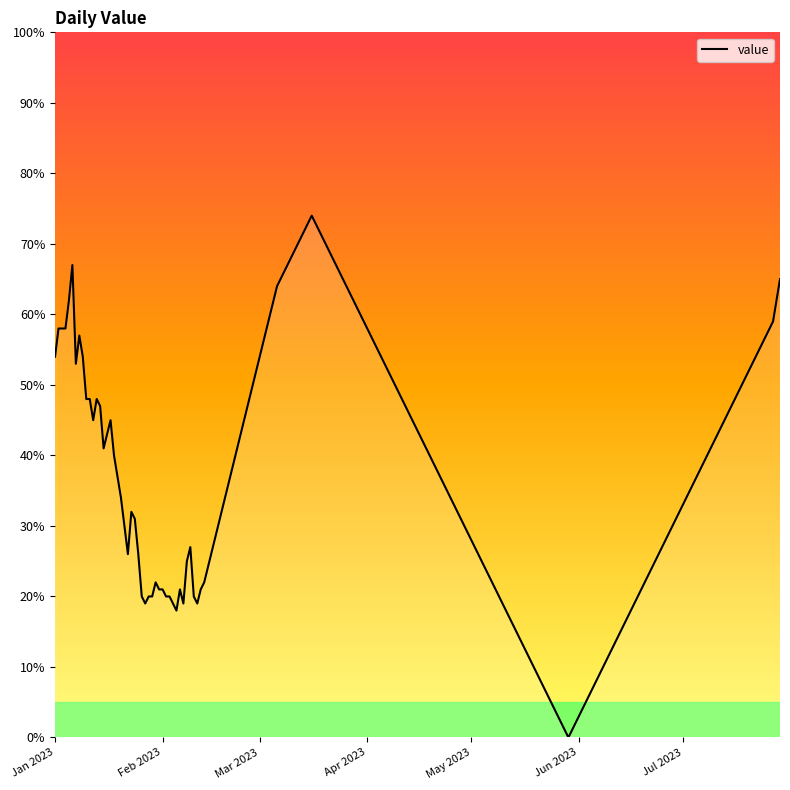

What is the greatest value displayed?

74